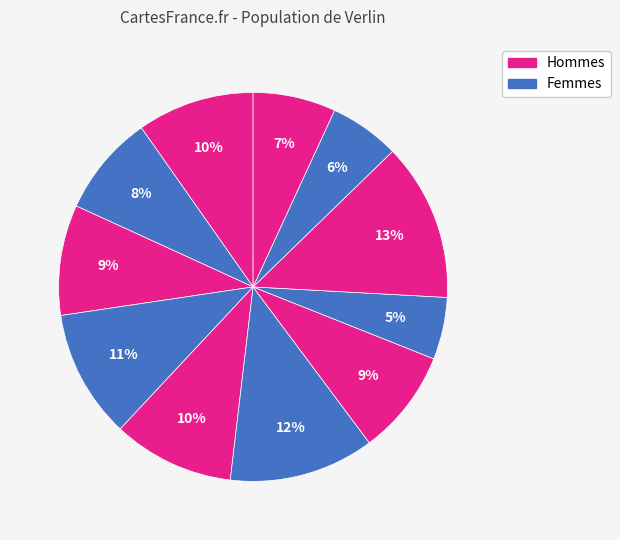

How many slices are in this pie chart?

11